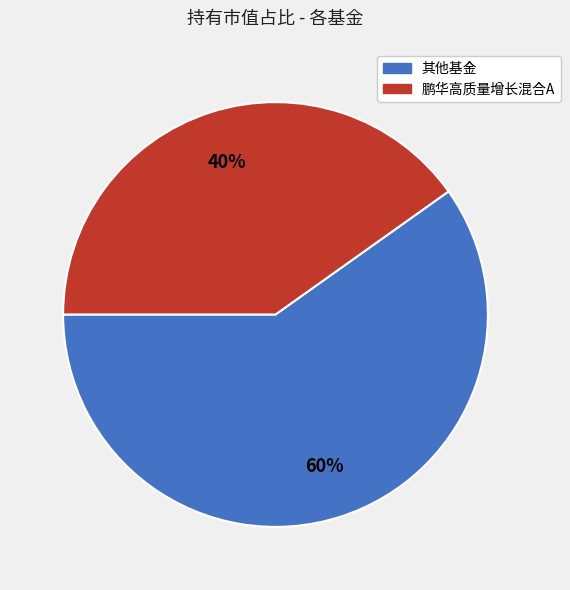

Is the sum of 其他基金 and 鹏华高质量增长混合A greater than half?

Yes